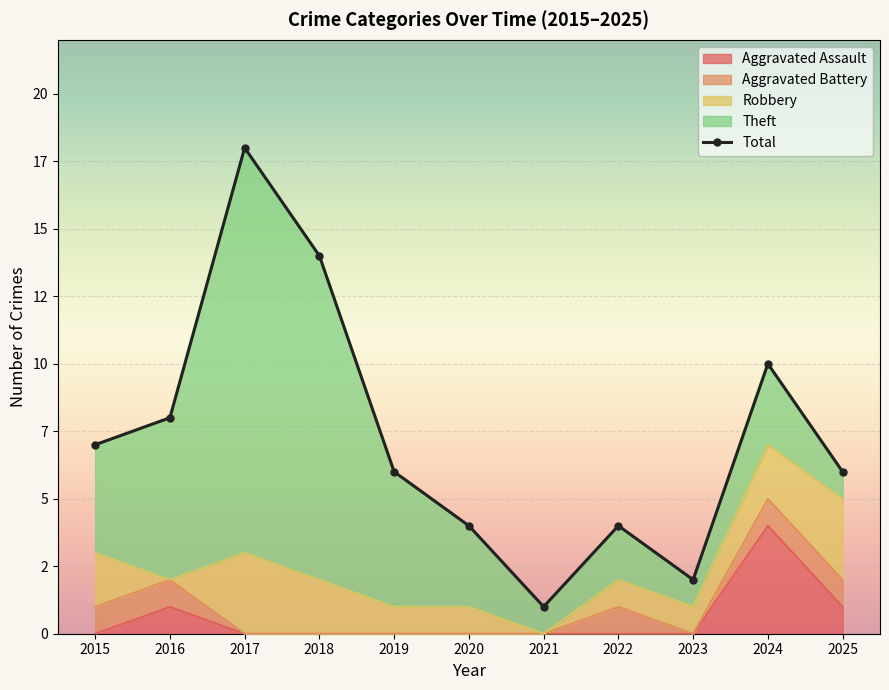

How many data points are less than 6?

4